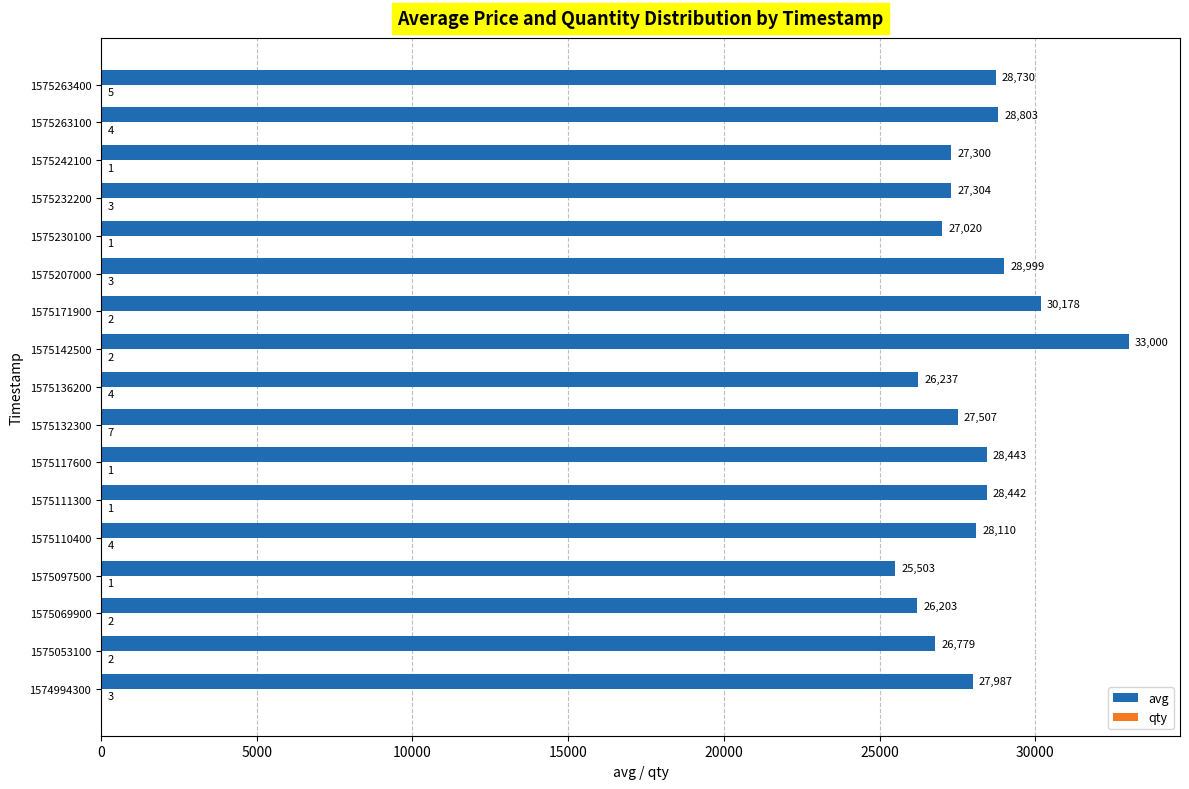

How many data points does each series have?

17